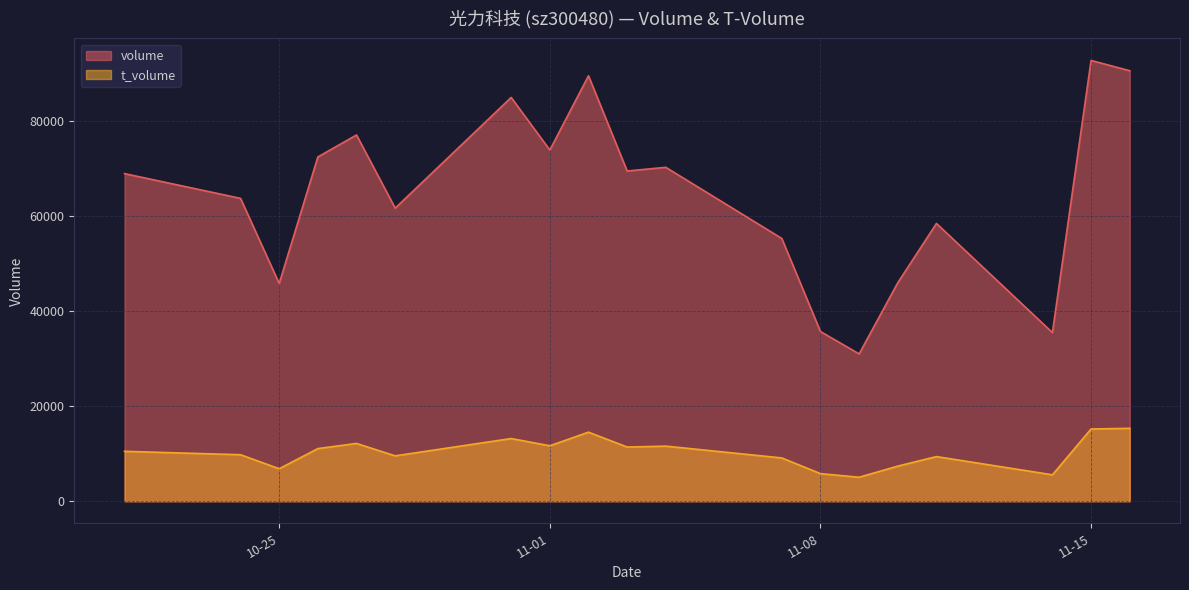

List the series in order of their peak value, highest first.

volume, t_volume